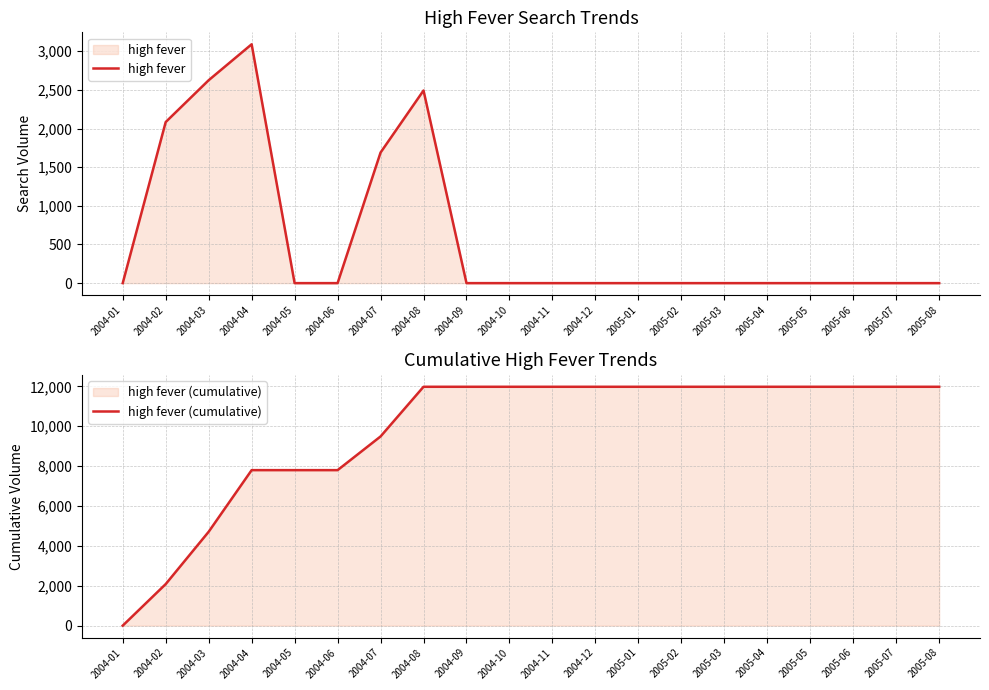

True or false: high fever and high fever (cumulative) cross at least once.

False